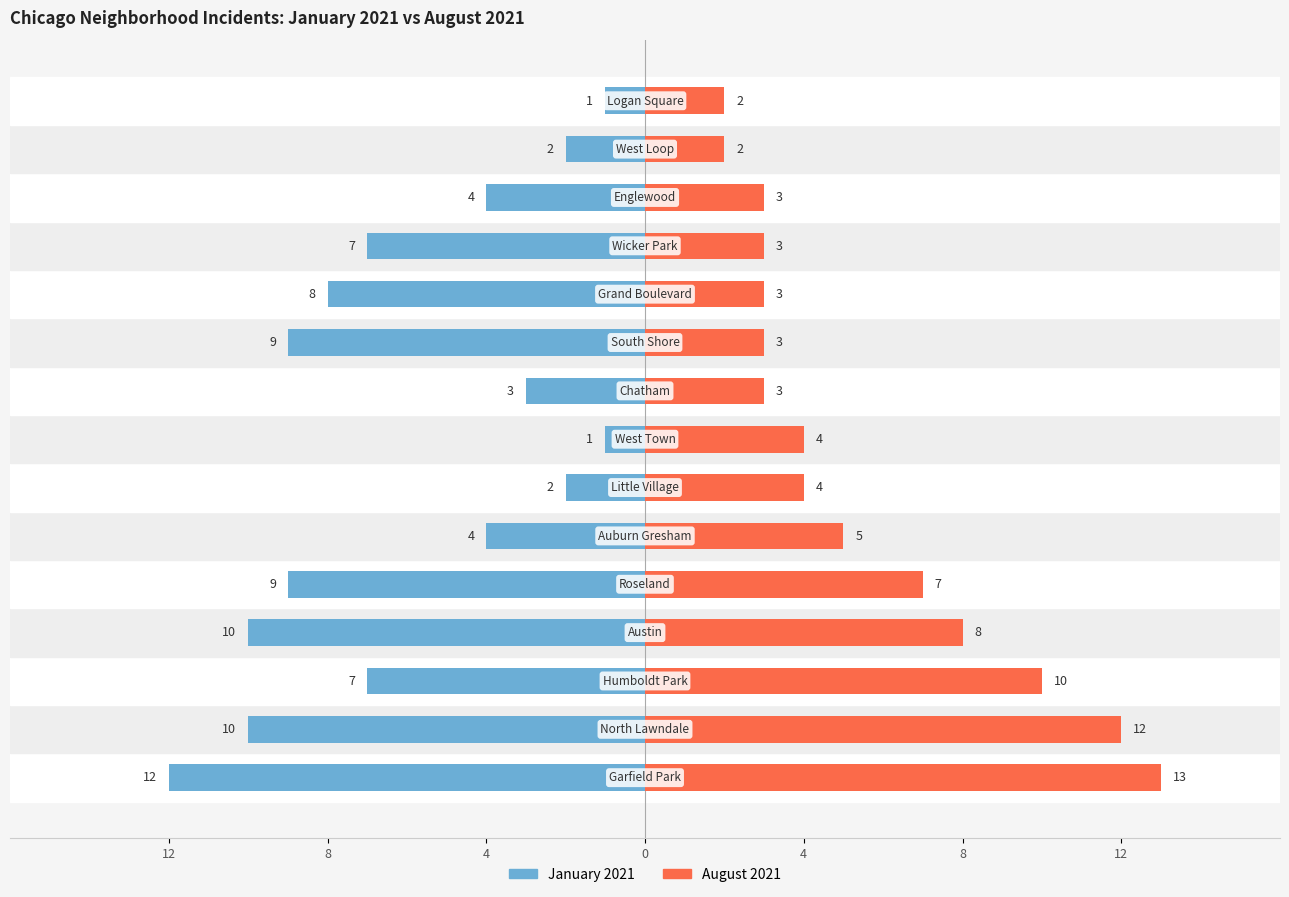

What is the sum of all January 2021 values?

-89